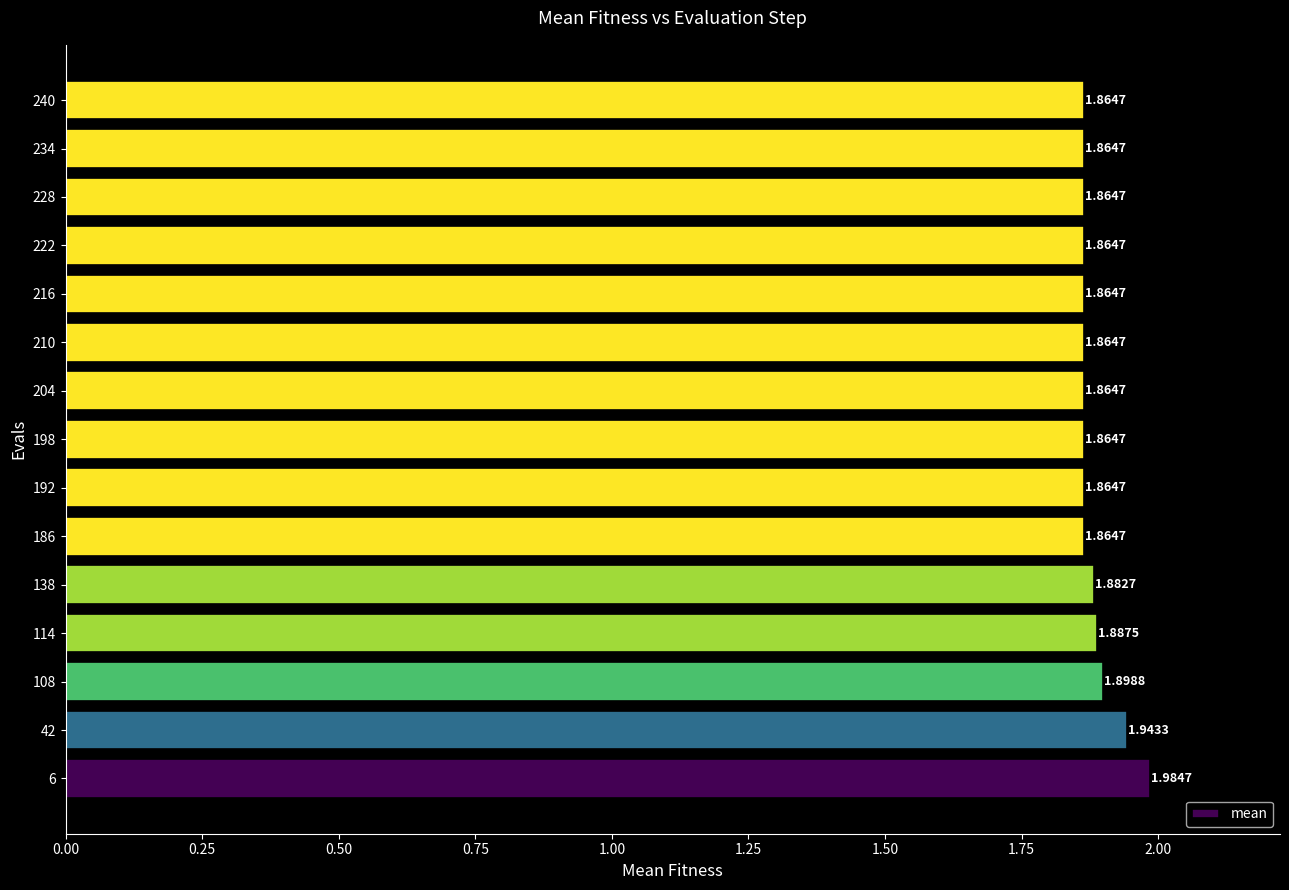

What is the sum of all values?

28.2